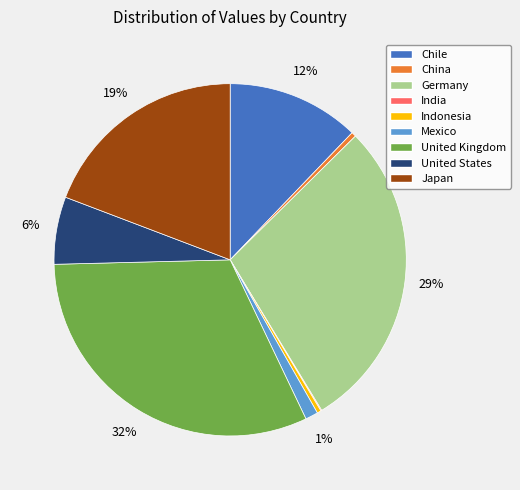

What percentage is the Japan slice, to the nearest percent?

19%